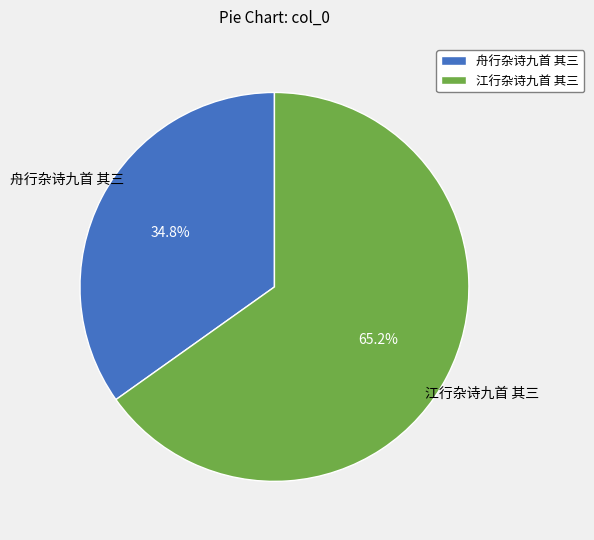

Combined, do 舟行杂诗九首 其三 and 江行杂诗九首 其三 account for over 50%?

Yes